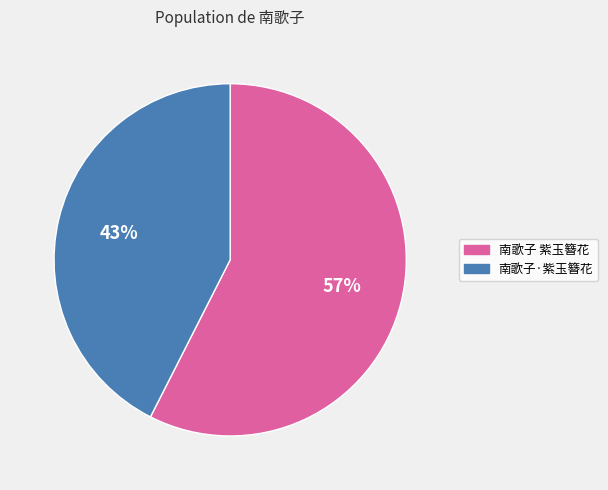

The 南歌子 紫玉簪花 slice represents 57% of the pie. True or false?

True